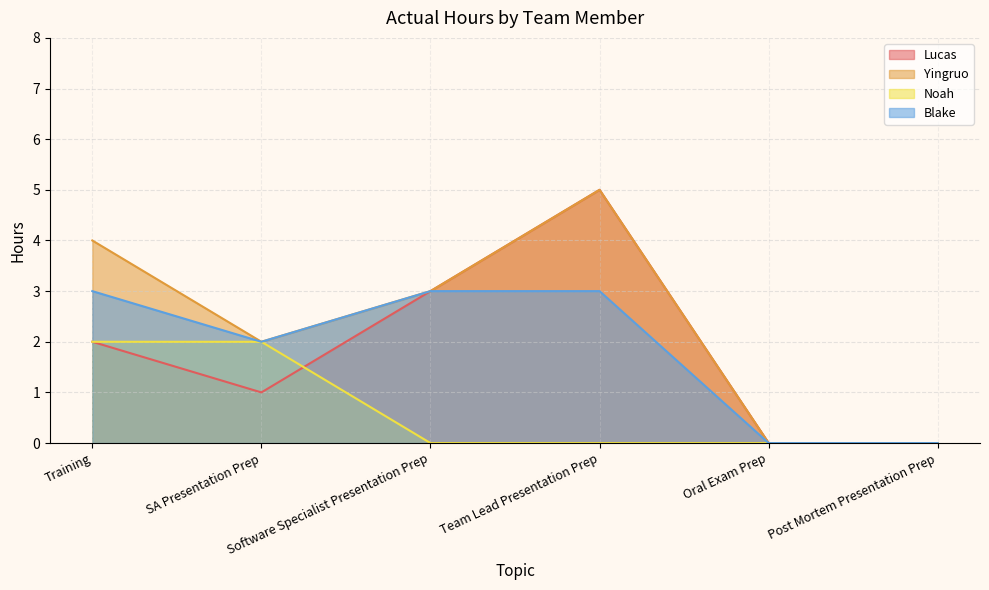

Which label corresponds to the smallest value in the chart?

Oral Exam Prep